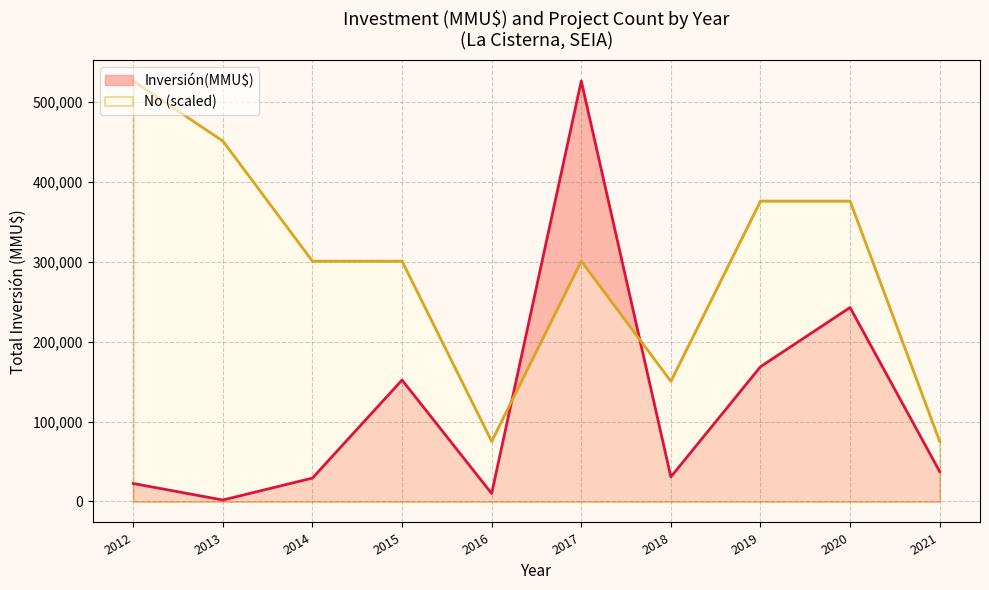

List the series in order of their overall mean, lowest first.

Inversión(MMU$), No (scaled)